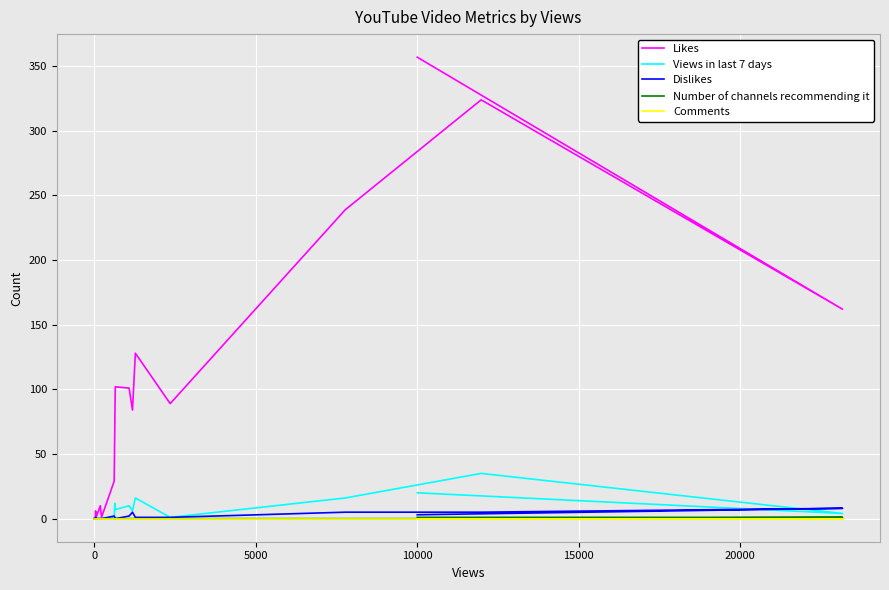

How many values in Likes are above zero?

15